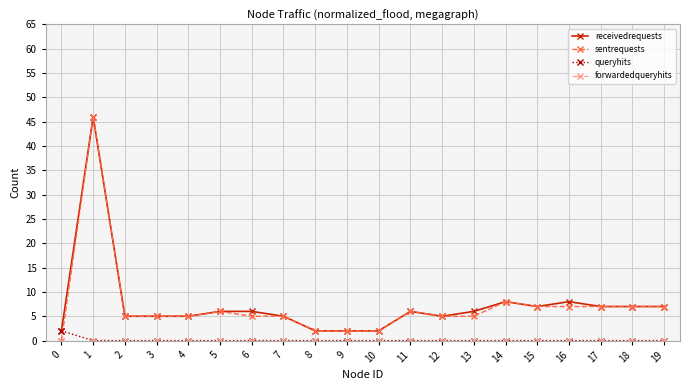

At which category is the sum across all series the highest?

1